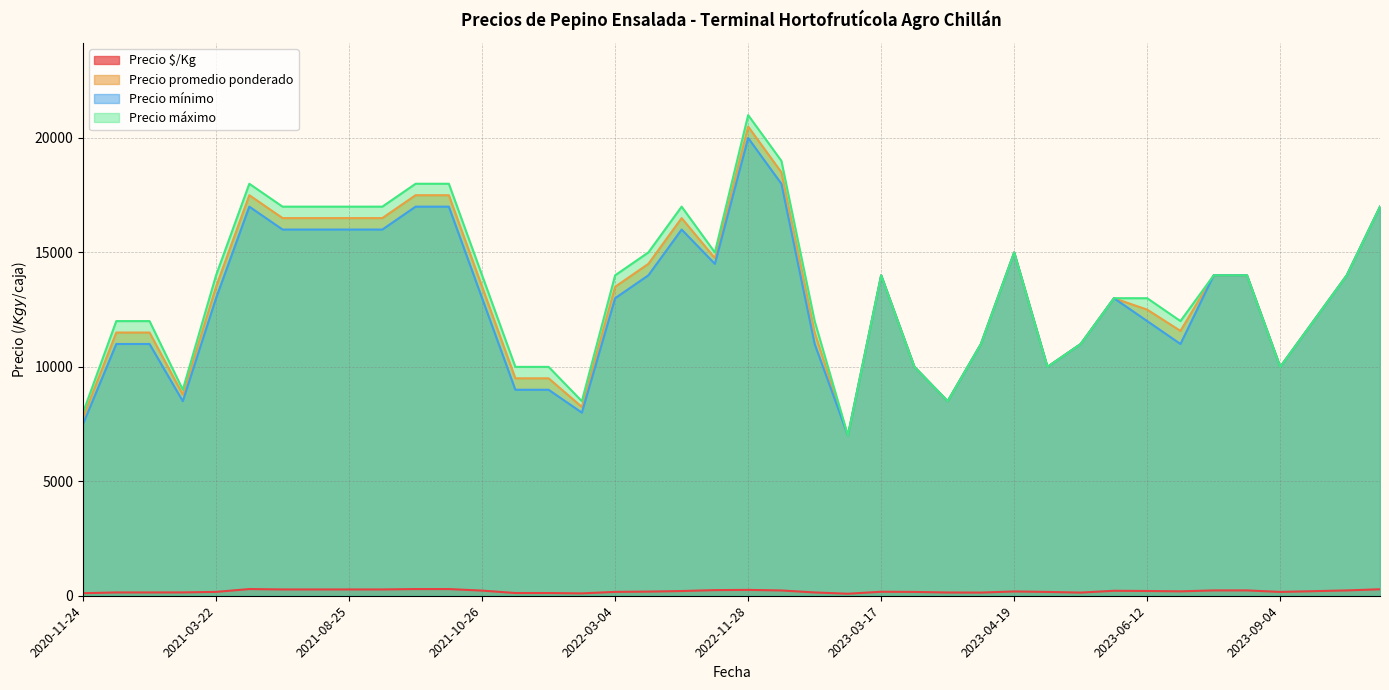

At which label does Precio promedio ponderado reach its peak?

2022-11-28